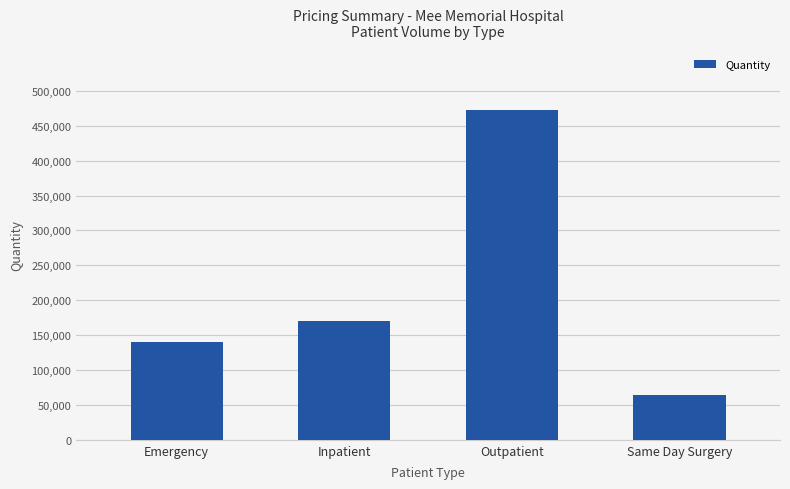

What is the smallest value displayed?

63947